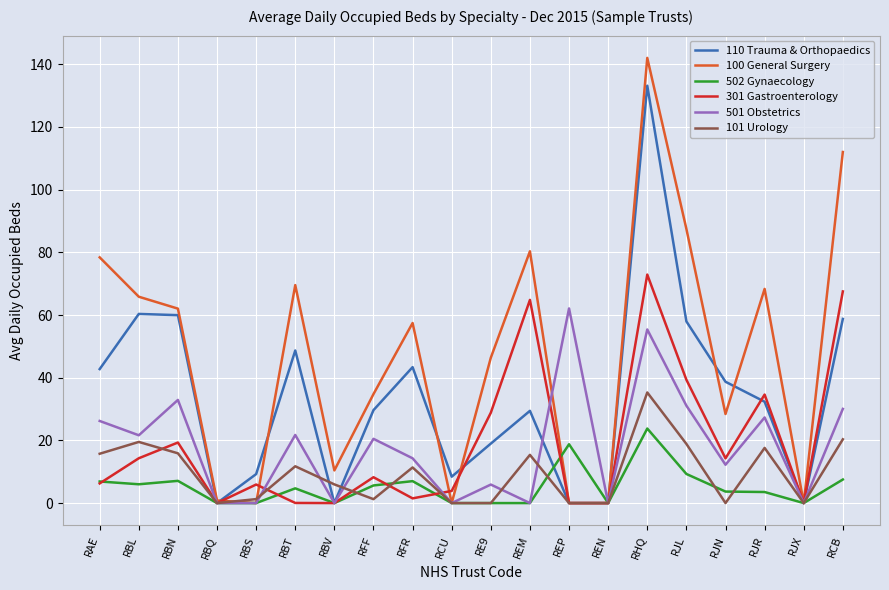

True or false: 110 Trauma & Orthopaedics has a value of 29.6 at RFF.

True